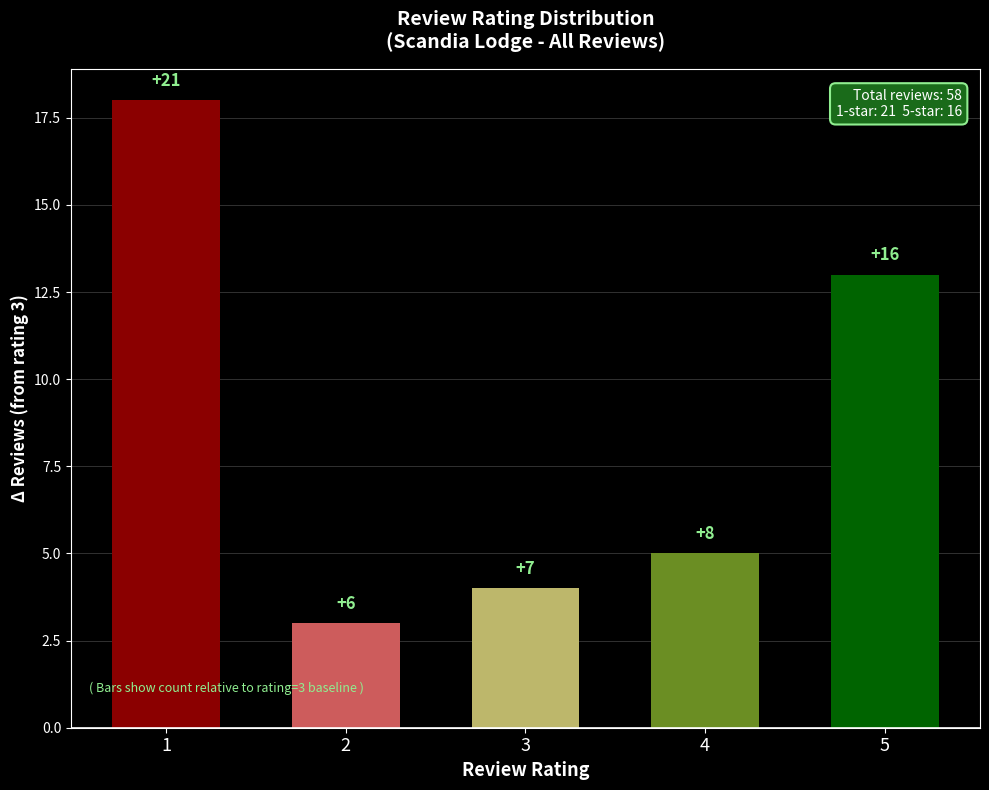

Is it true that the value at 2 is 1?

False